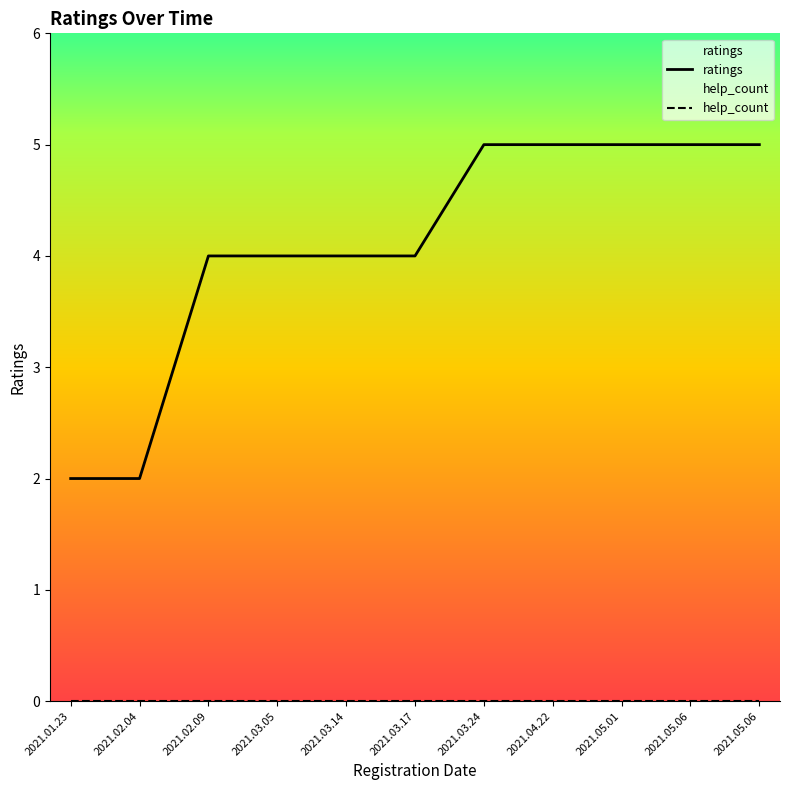

What is the spread (max minus min) of values at 2021.02.04?

2